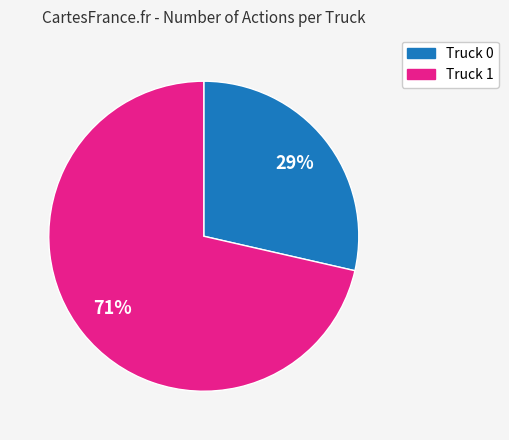

Is there a majority slice in this chart?

Yes